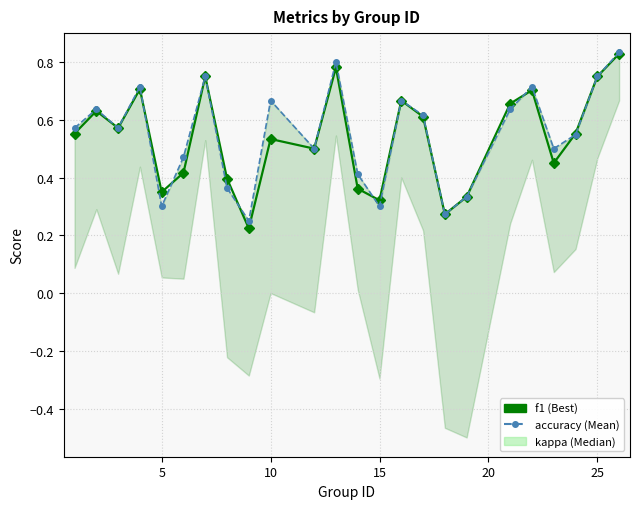

What is the value of the kappa point at the 23rd from the left?

0.5